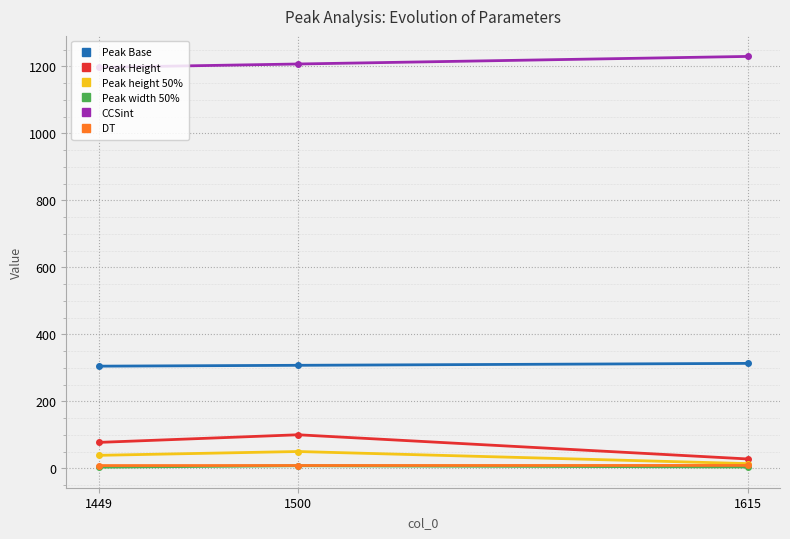

The value of Peak height 50% at 1500 is 50.0. True or false?

True